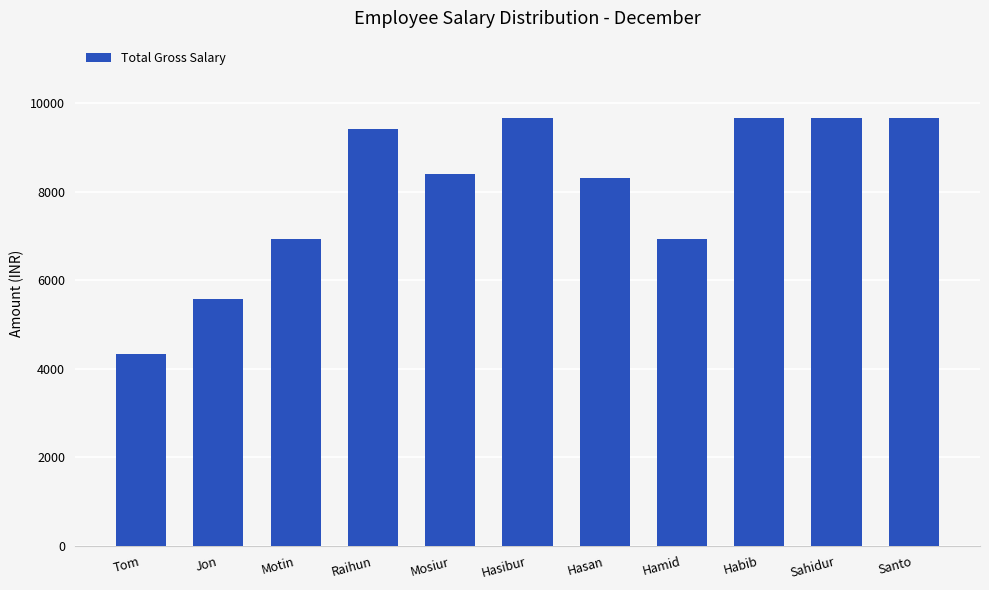

How many data points are less than 8407?

5